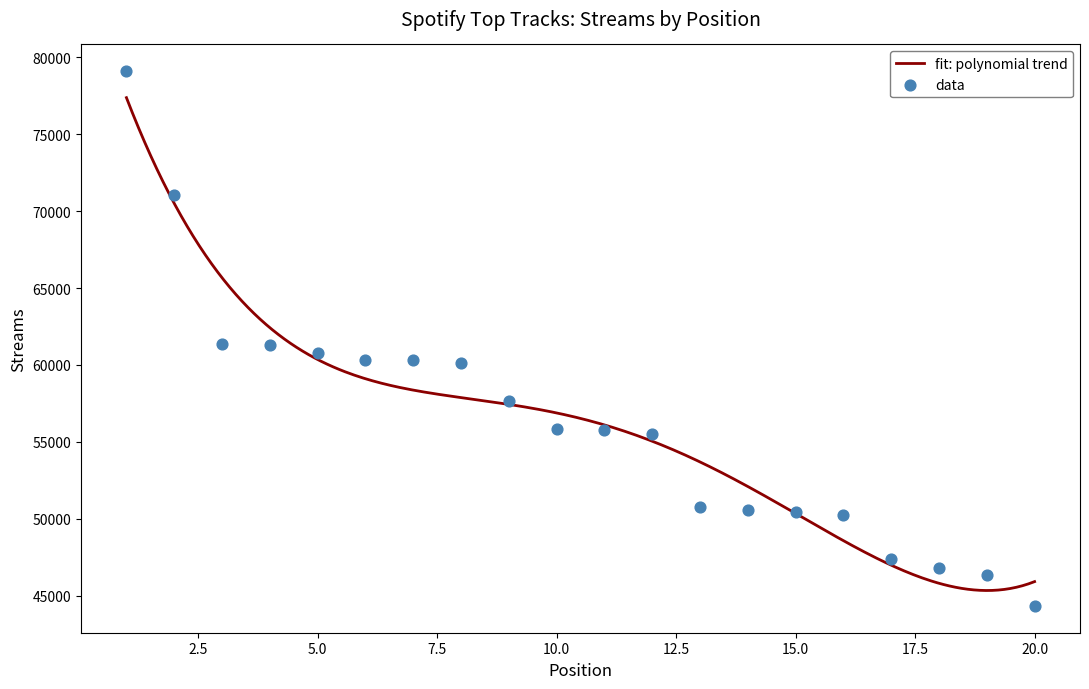

Between 4 and 8, which is larger?

4